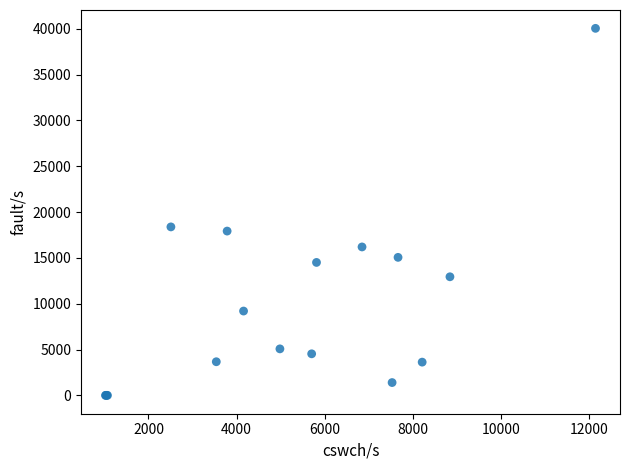

What Y value in the scatter plot is closest to 20027?

18386